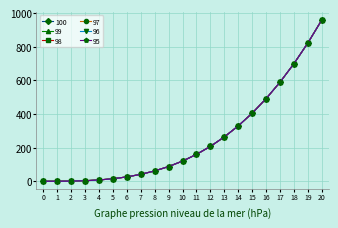

The value of 96 at 13 is 264.6. True or false?

True